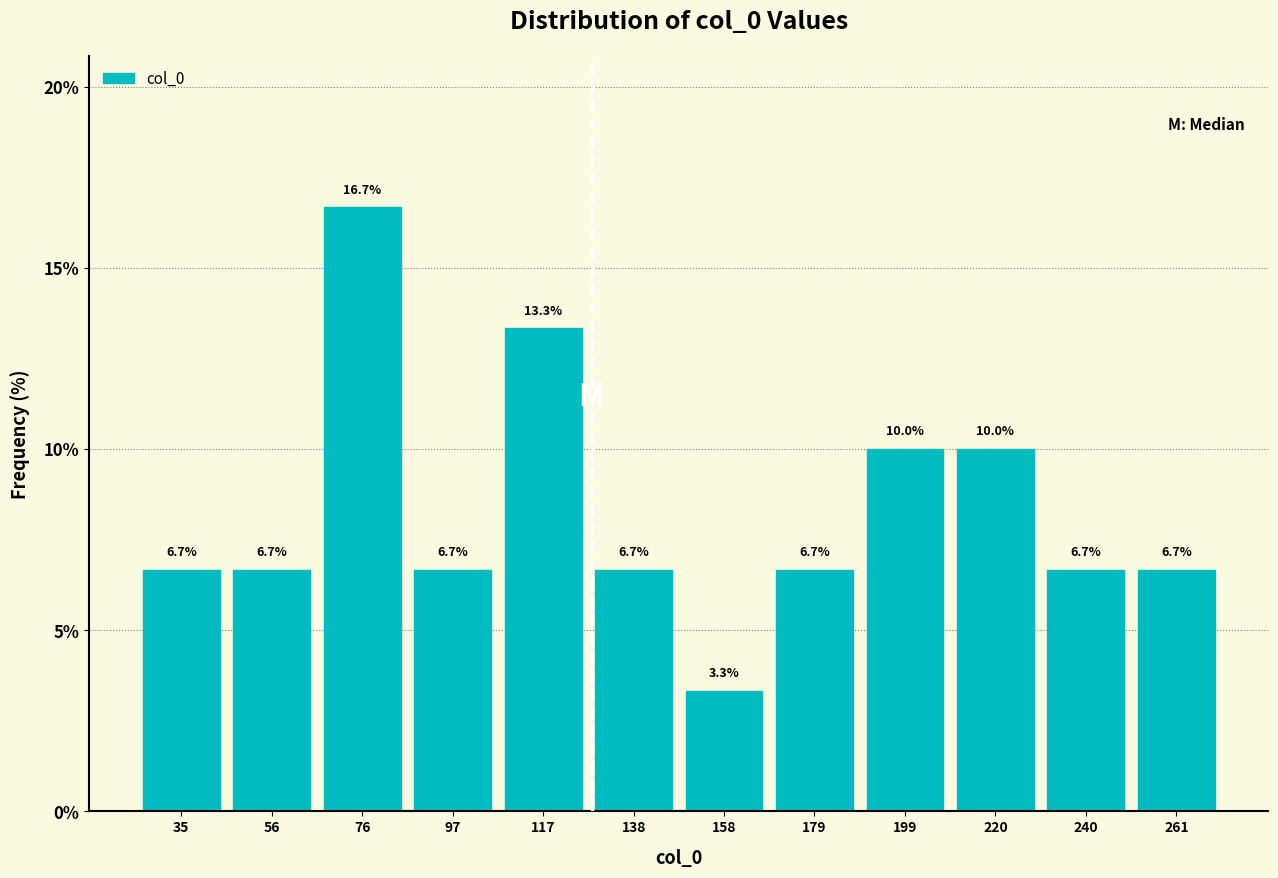

Reading left to right, transcribe this chart: for each bar, give the range it covers on the x-axis and its height. The bar edges are not printed on the chart, so give them approximately, as read against the axis.

25 to 45: 6.7
45 to 65: 6.7
65 to 85: 16.7
85 to 105: 6.7
105 to 125: 13.3
125 to 150: 6.7
150 to 170: 3.3
170 to 190: 6.7
190 to 210: 10.0
210 to 230: 10.0
230 to 250: 6.7
250 to 270: 6.7